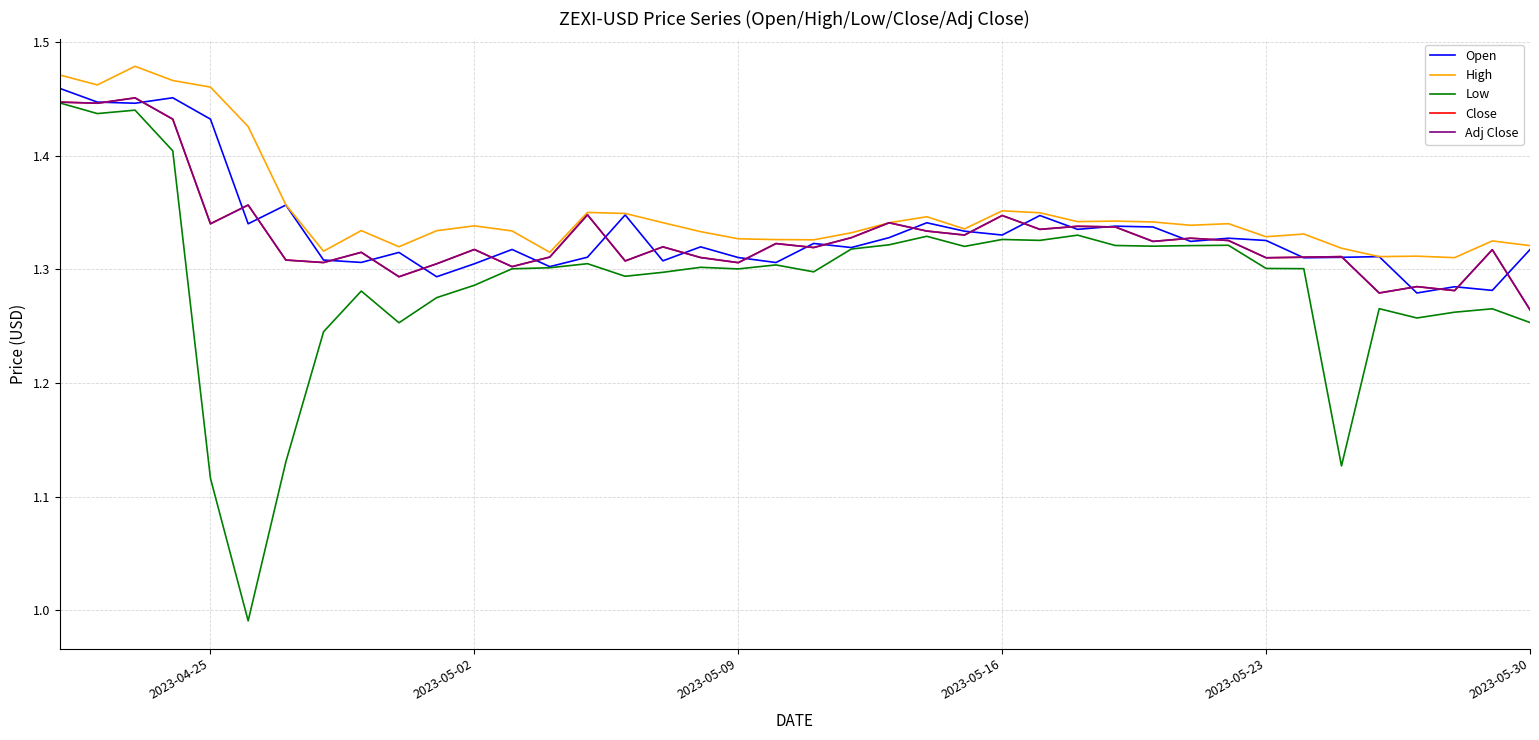

True or false: Low and Adj Close intersect in this chart.

False